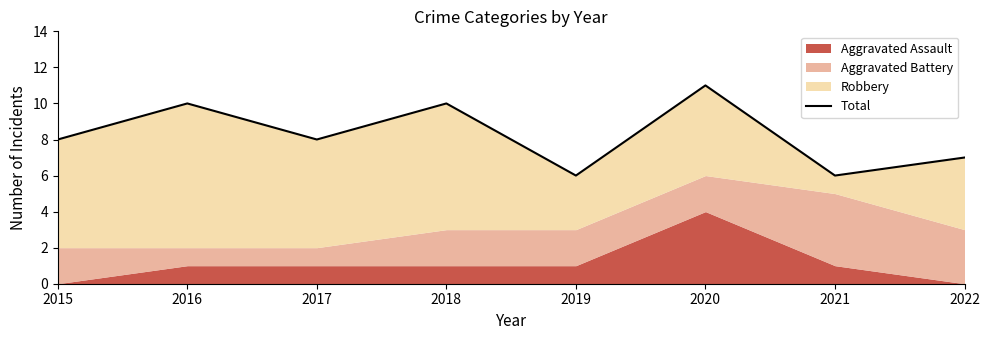

Rank the categories by value from lowest to highest.

2019, 2021, 2022, 2015, 2017, 2016, 2018, 2020